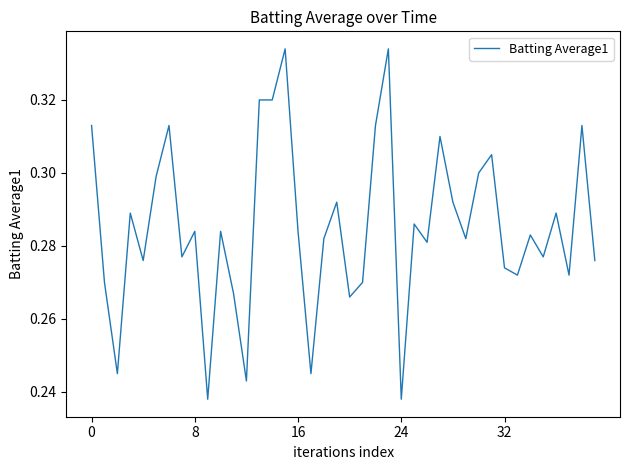

Reading left to right, what are all the values shown in this chart?

0.3	0.3	0.2	0.3	0.3	0.3	0.3	0.3	0.3	0.2	0.3	0.3	0.2	0.3	0.3	0.3	0.3	0.2	0.3	0.3	0.3	0.3	0.3	0.3	0.2	0.3	0.3	0.3	0.3	0.3	0.3	0.3	0.3	0.3	0.3	0.3	0.3	0.3	0.3	0.3